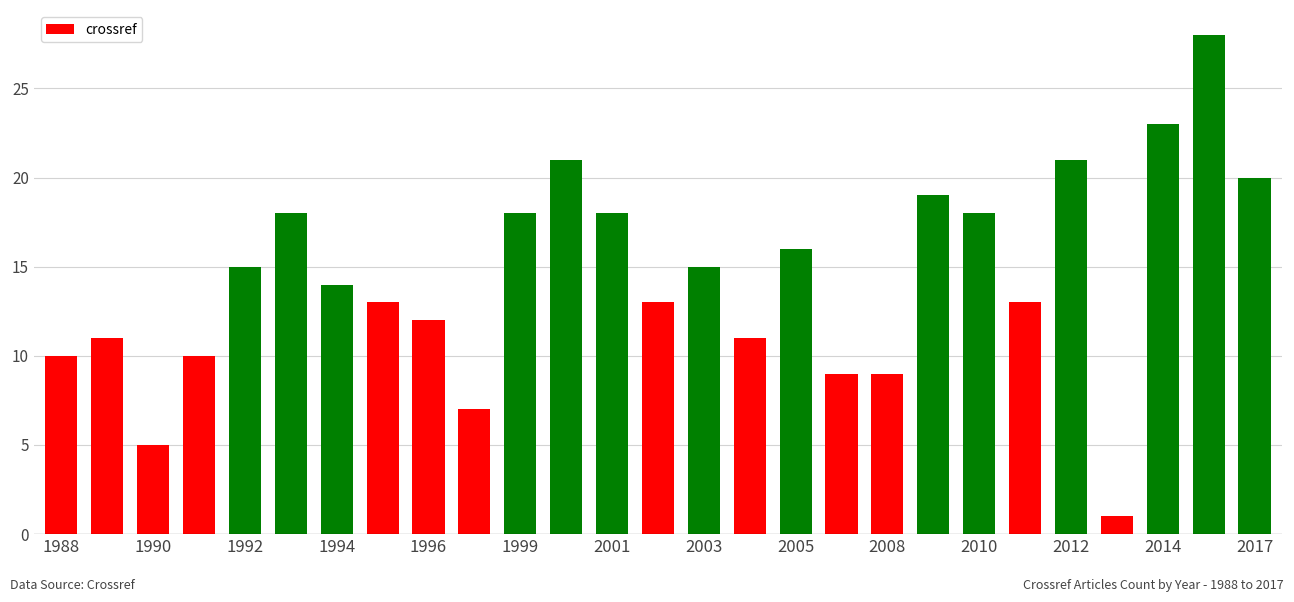

What is the greatest value displayed?

28